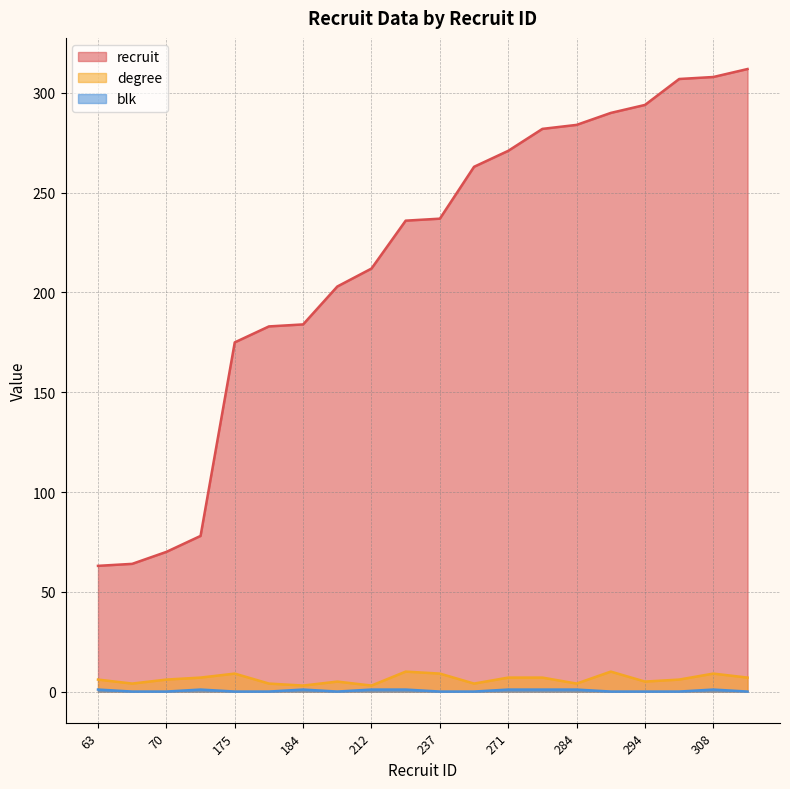

At which label does degree first exceed 6?

78